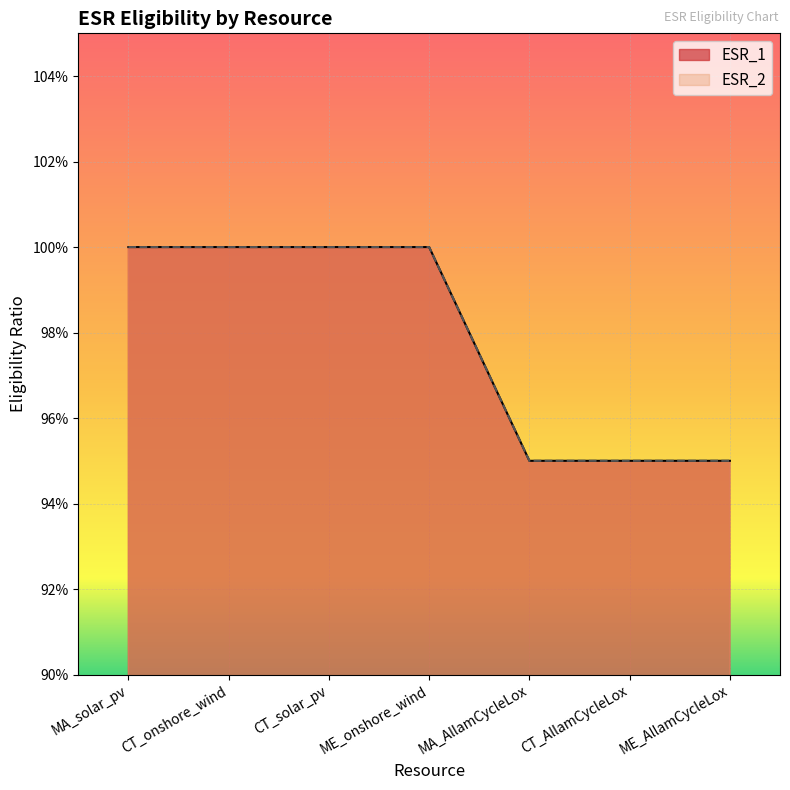

Which series has the largest total across all categories?

ESR_1